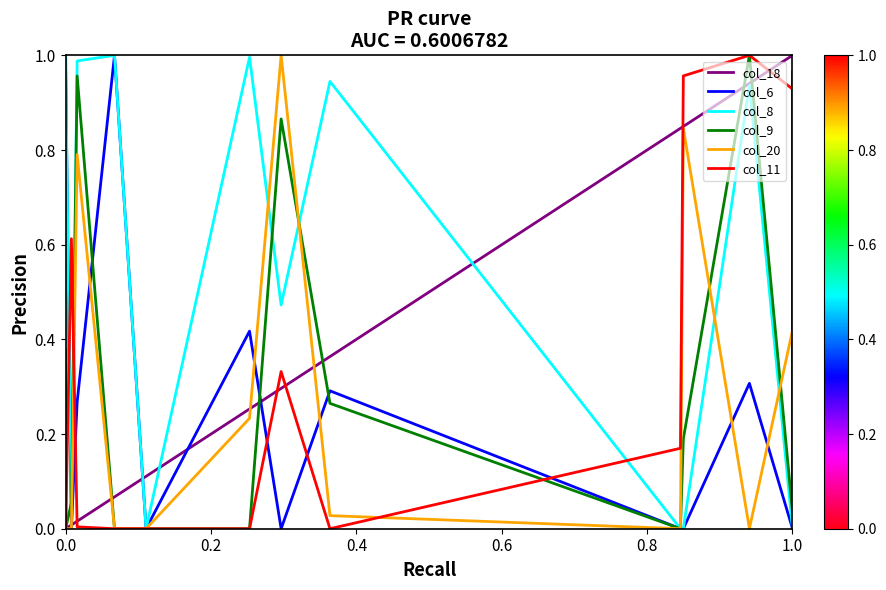

What is the label of the 5th point from the left?

0.8